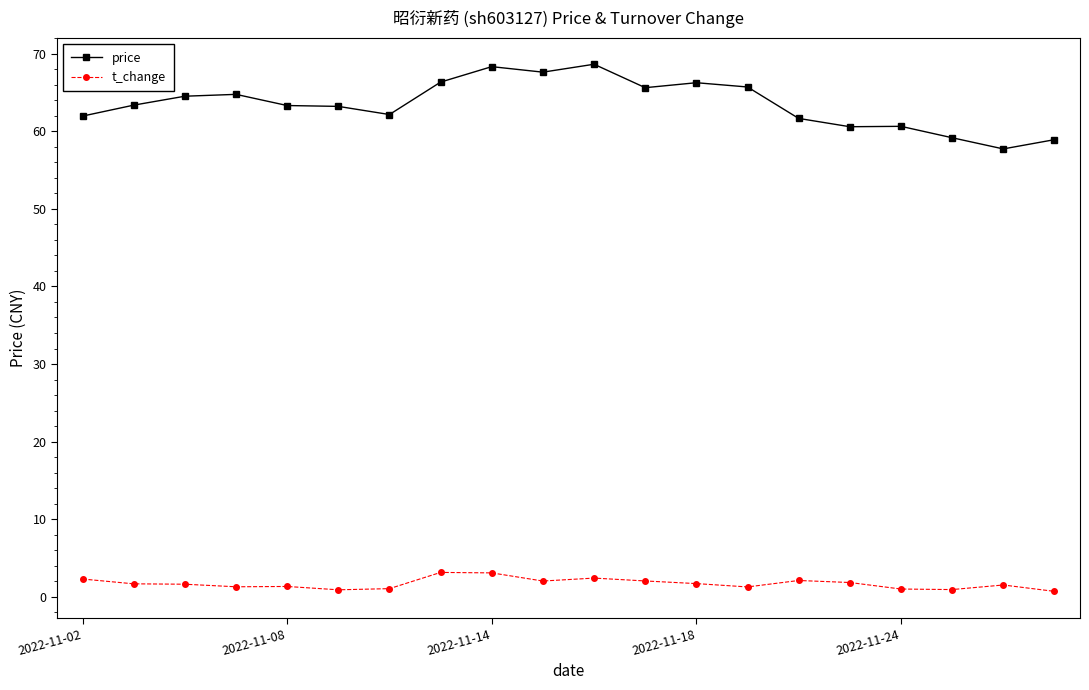

True or false: t_change and price intersect in this chart.

False